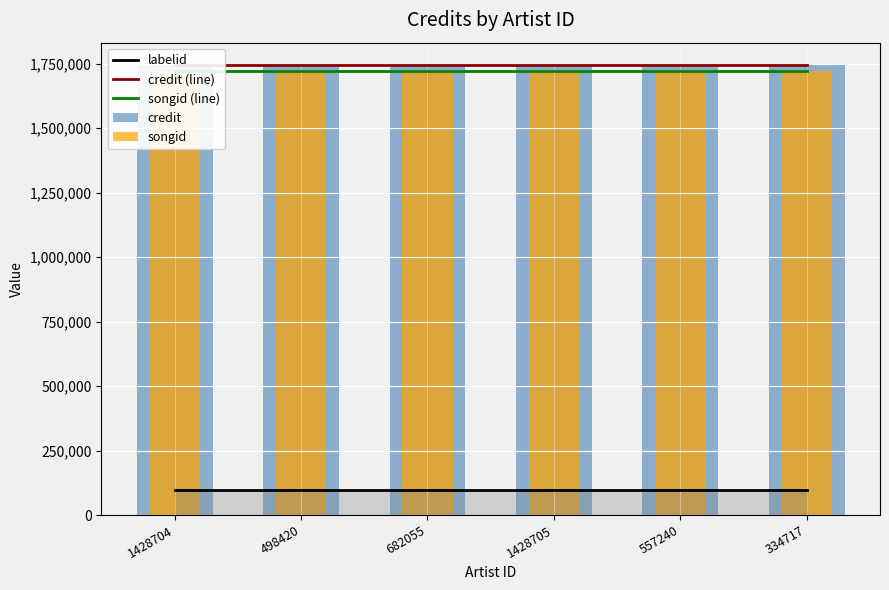

At how many categories does at least one series exceed 402283?

6